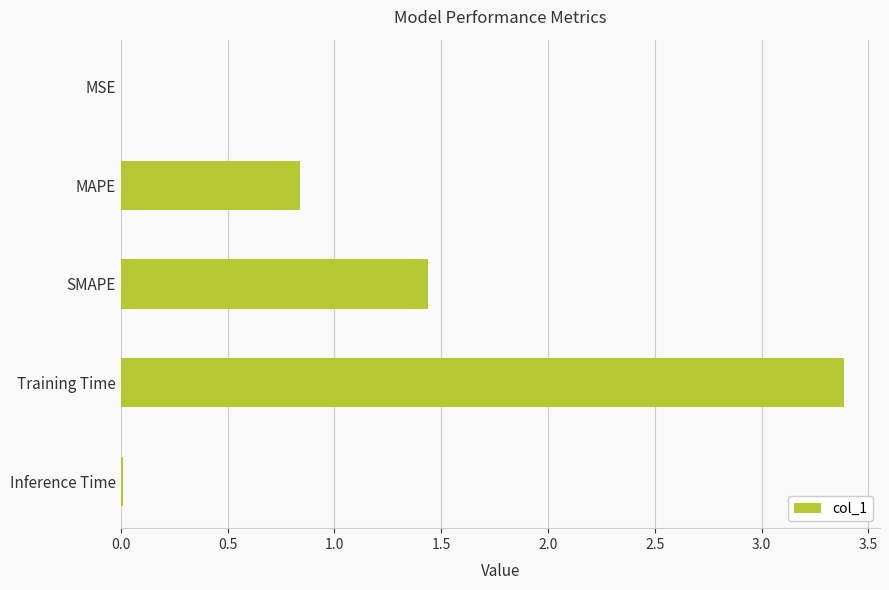

The chart shows a value of 1.3 at MAPE. True or false?

False